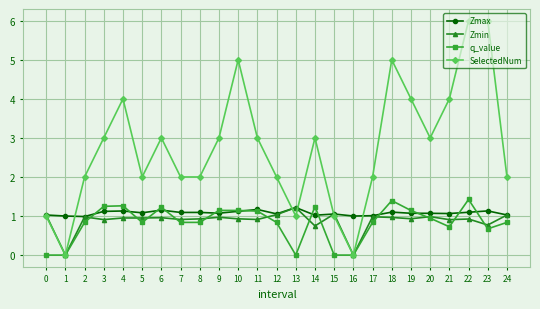

Which series has the largest total across all categories?

SelectedNum